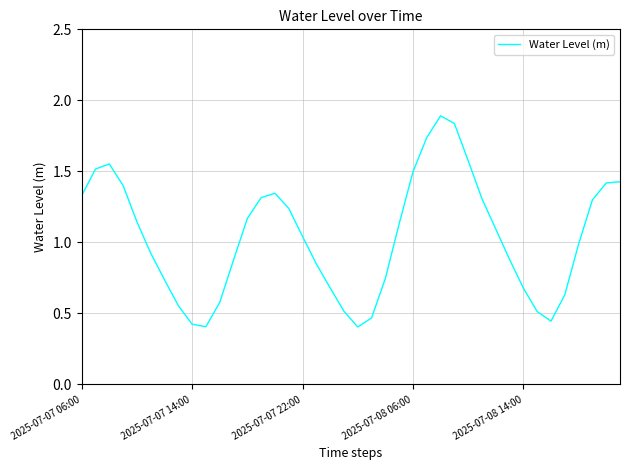

What is the maximum value shown in the chart?

1.9